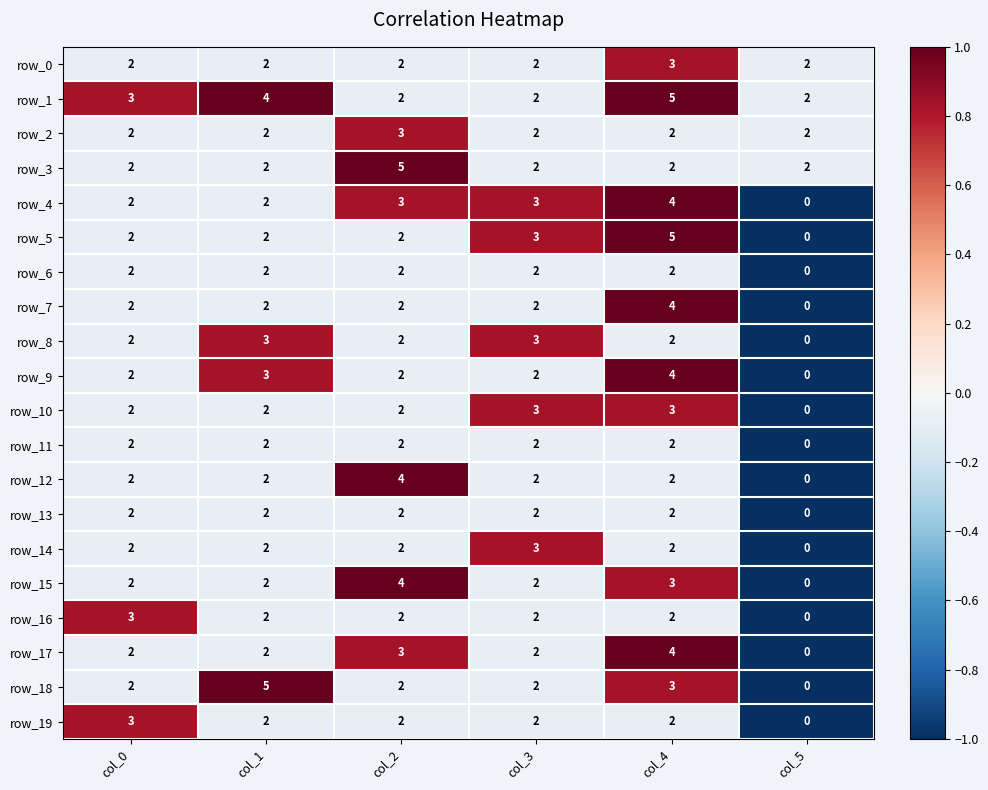

What is the difference between the highest and lowest values at col_2?

3